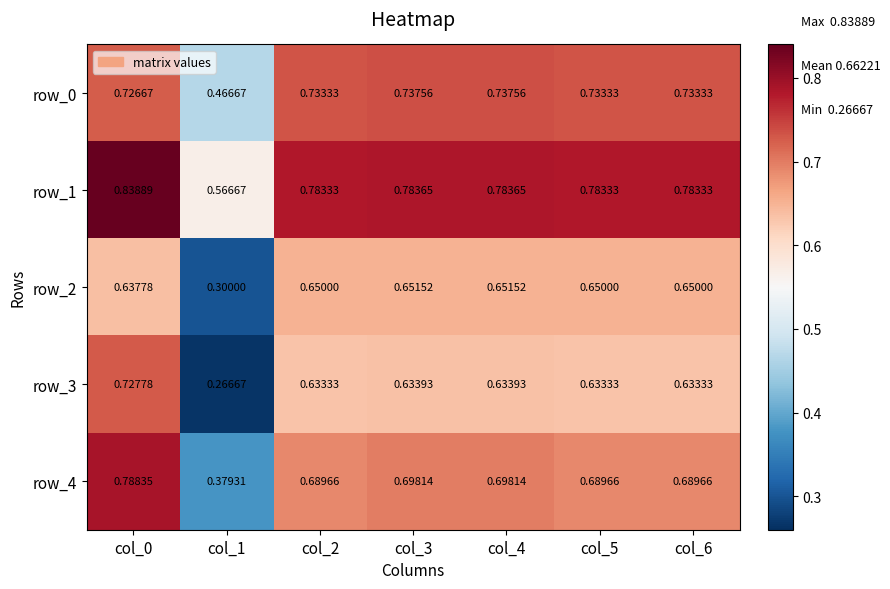

Which series has the widest spread of values?

row_3